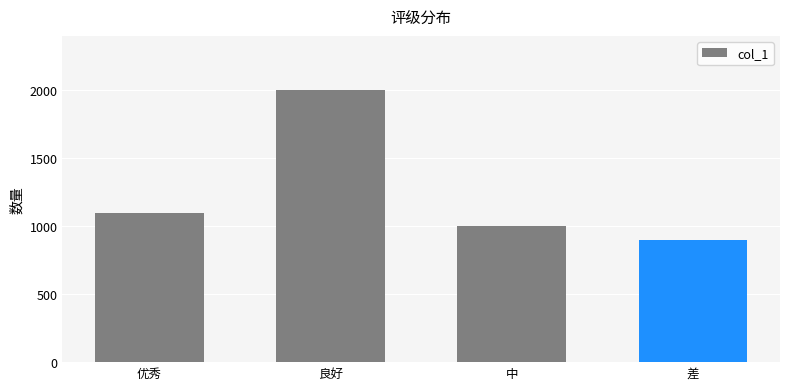

Reading left to right, transcribe all the data shown in this chart.

1100	2000	1000	900